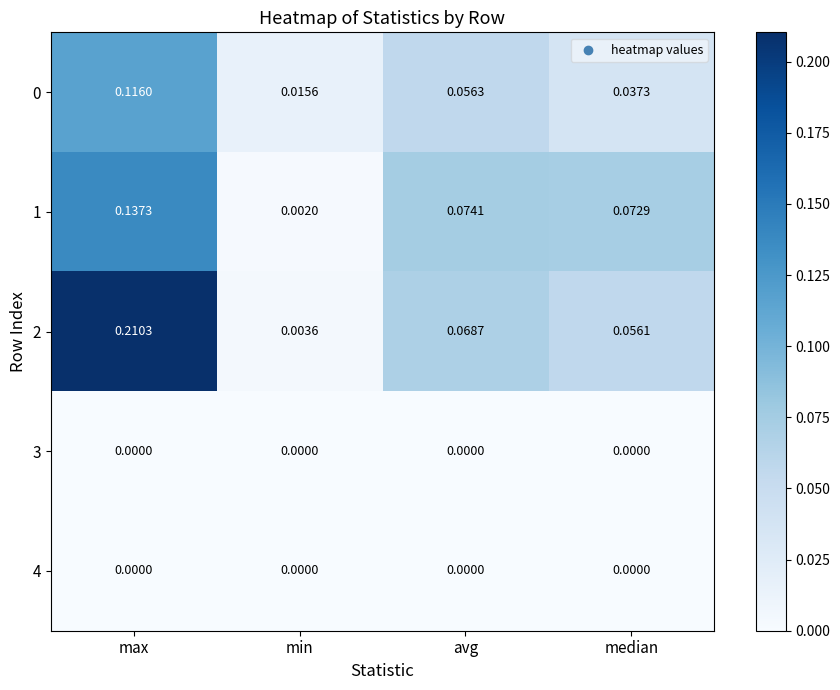

Which series changed the most between min and avg?

1